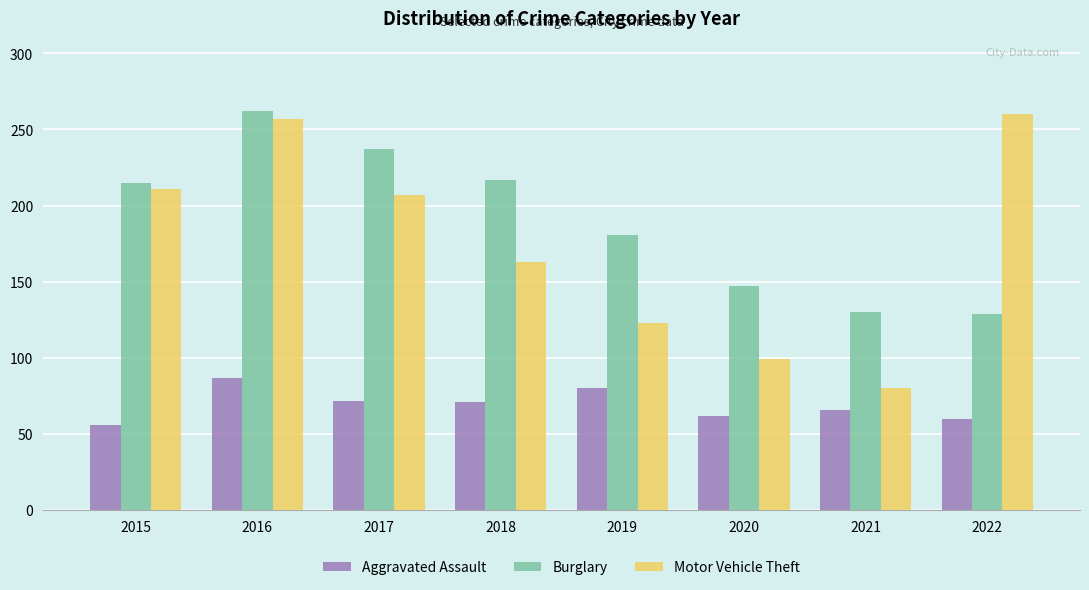

What is the difference between the second highest and minimum values in the Aggravated Assault series?

24